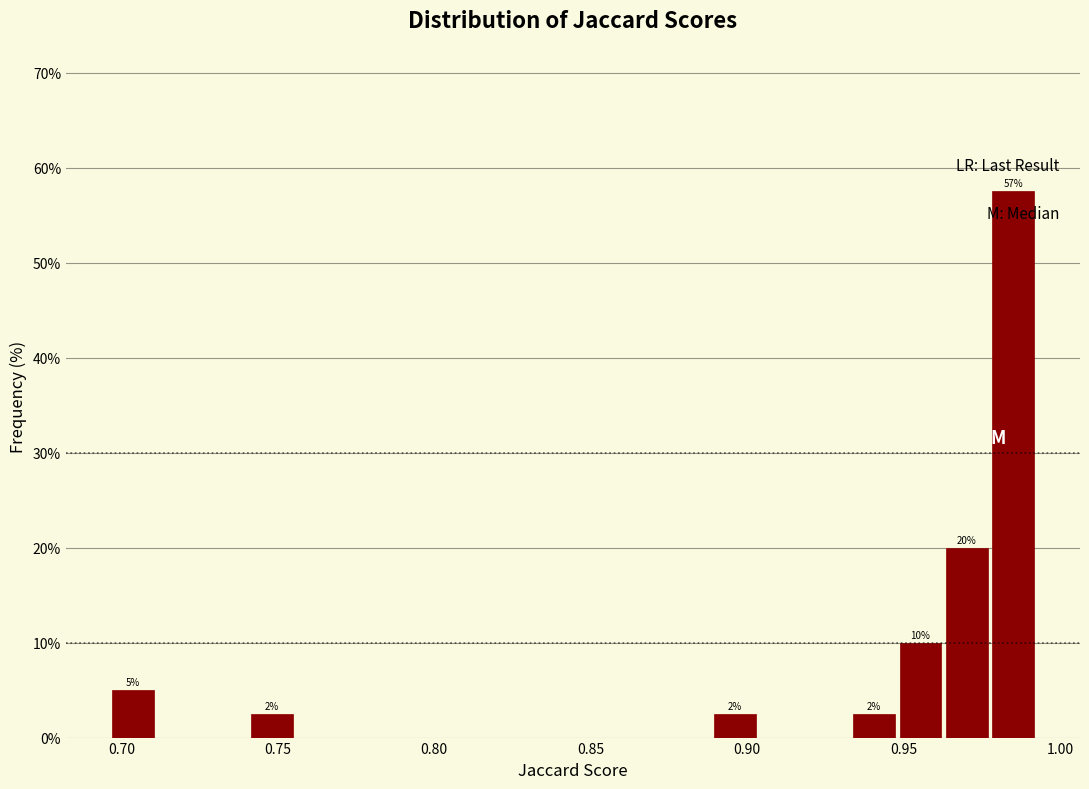

Around what value on the x-axis is the tallest bar? Give the approximate position of its centre, as read against the axis.

0.985